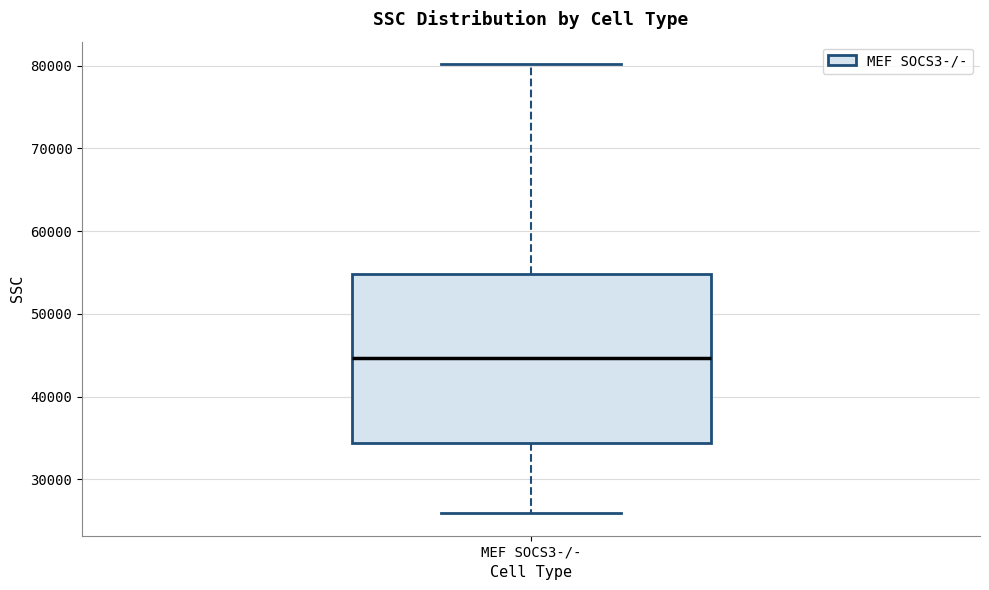

Where does the upper whisker of the box for MEF SOCS3-/- end on the y-axis? The values are not printed on the chart, so give them approximately, as read against the axis.

80000